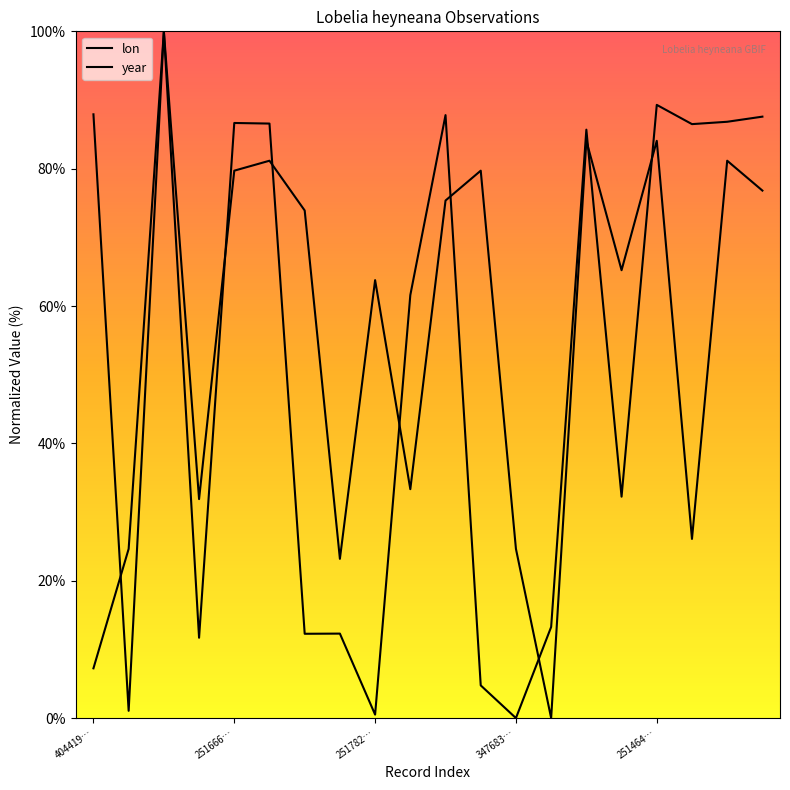

How many interior local peaks does the lon series have?

6